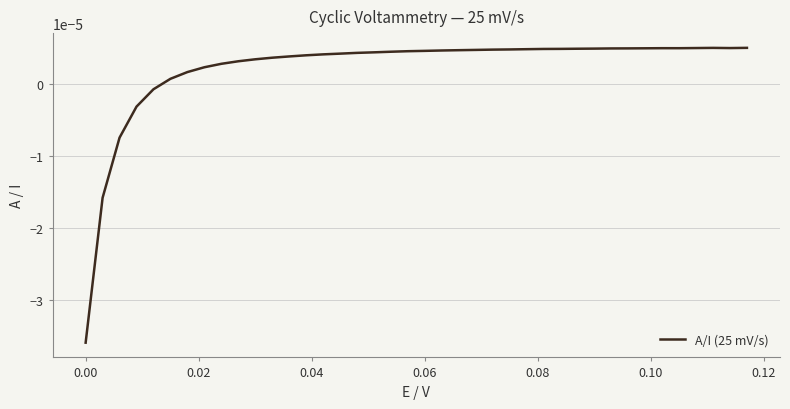

True or false: the data has more than 1 interior local peaks.

True